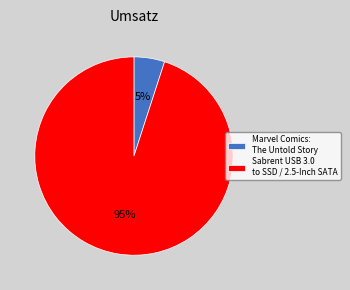

To the nearest percent, what is the average slice percentage?

50%